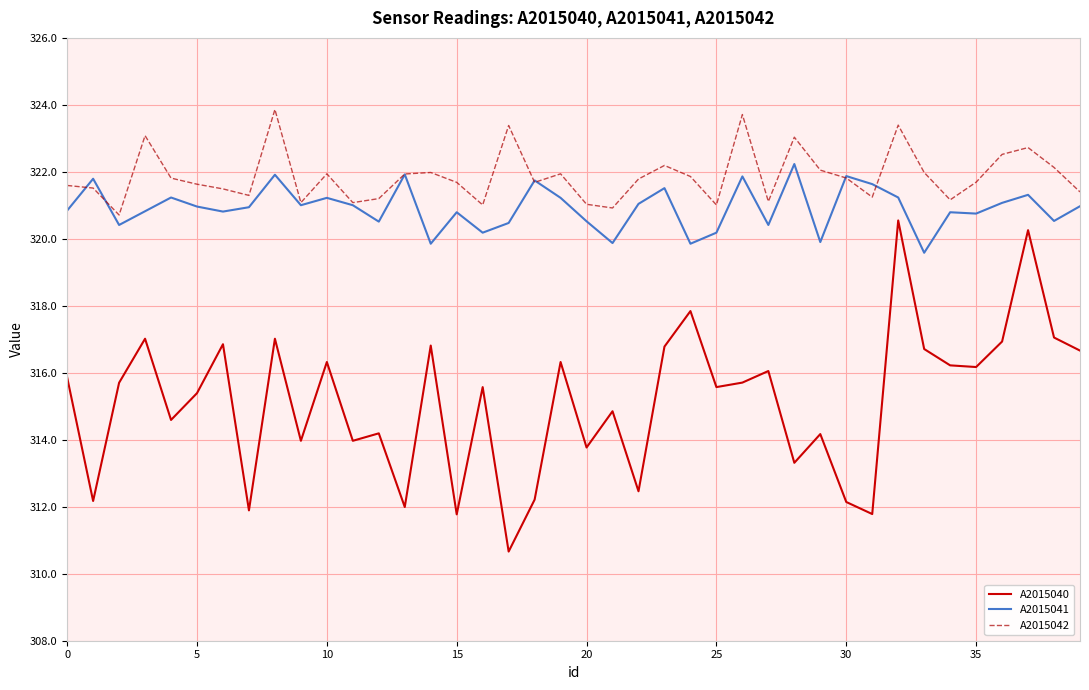

Which series has the largest total across all categories?

A2015042